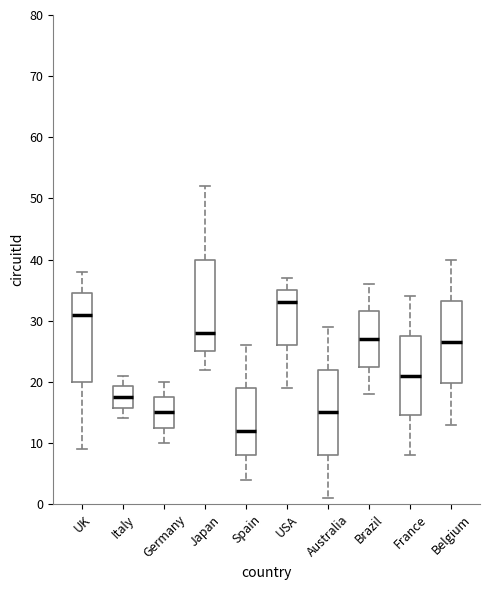

Which box's median line is the highest?

USA